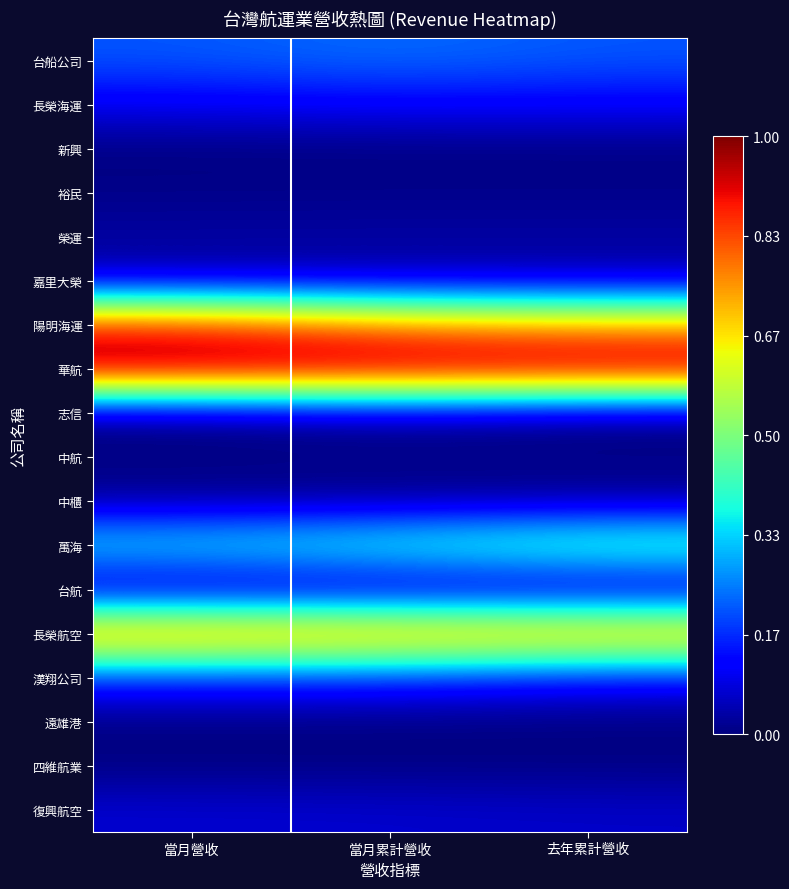

How many data points does each series have?

3